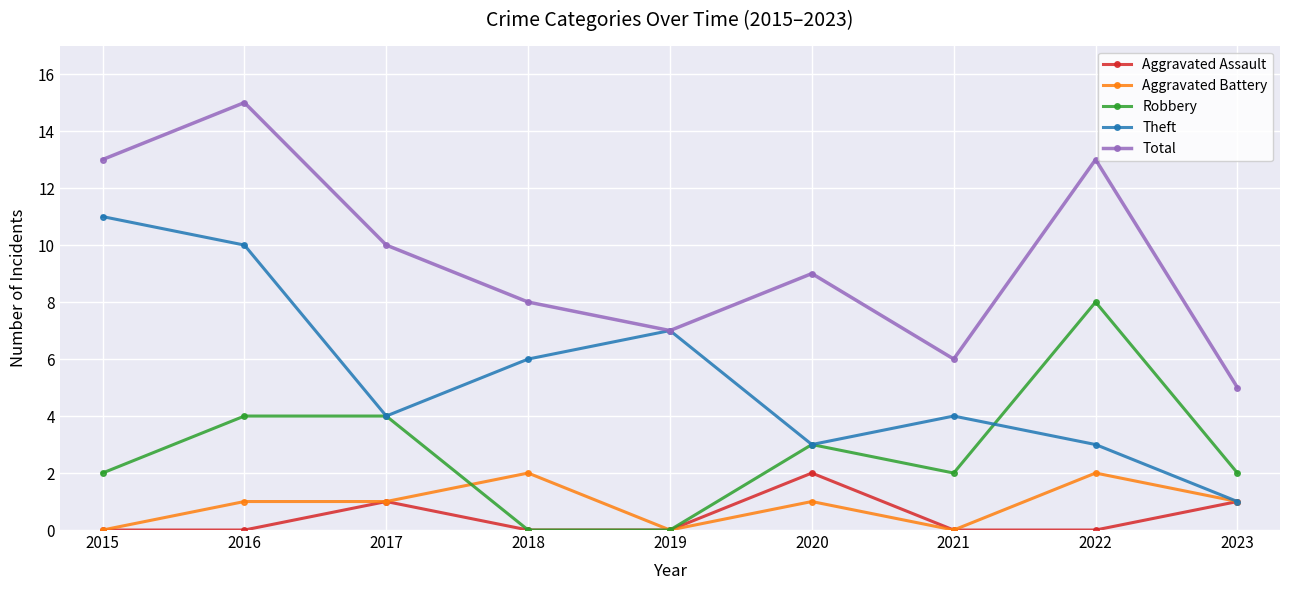

At which label does Theft first exceed 4?

2015